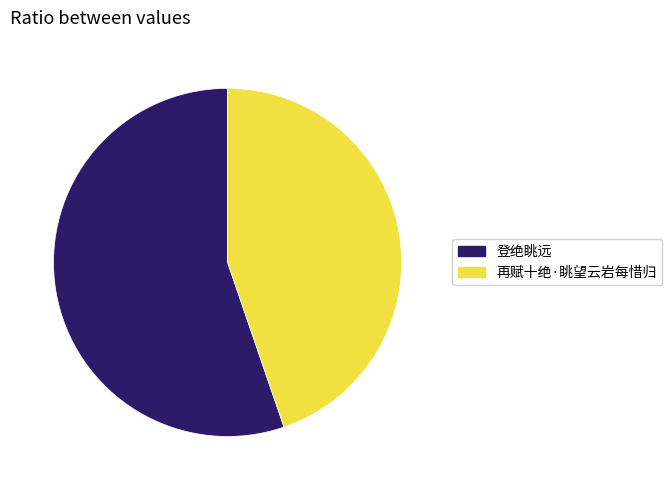

True or false: 登绝眺远 accounts for 55% of the total.

True